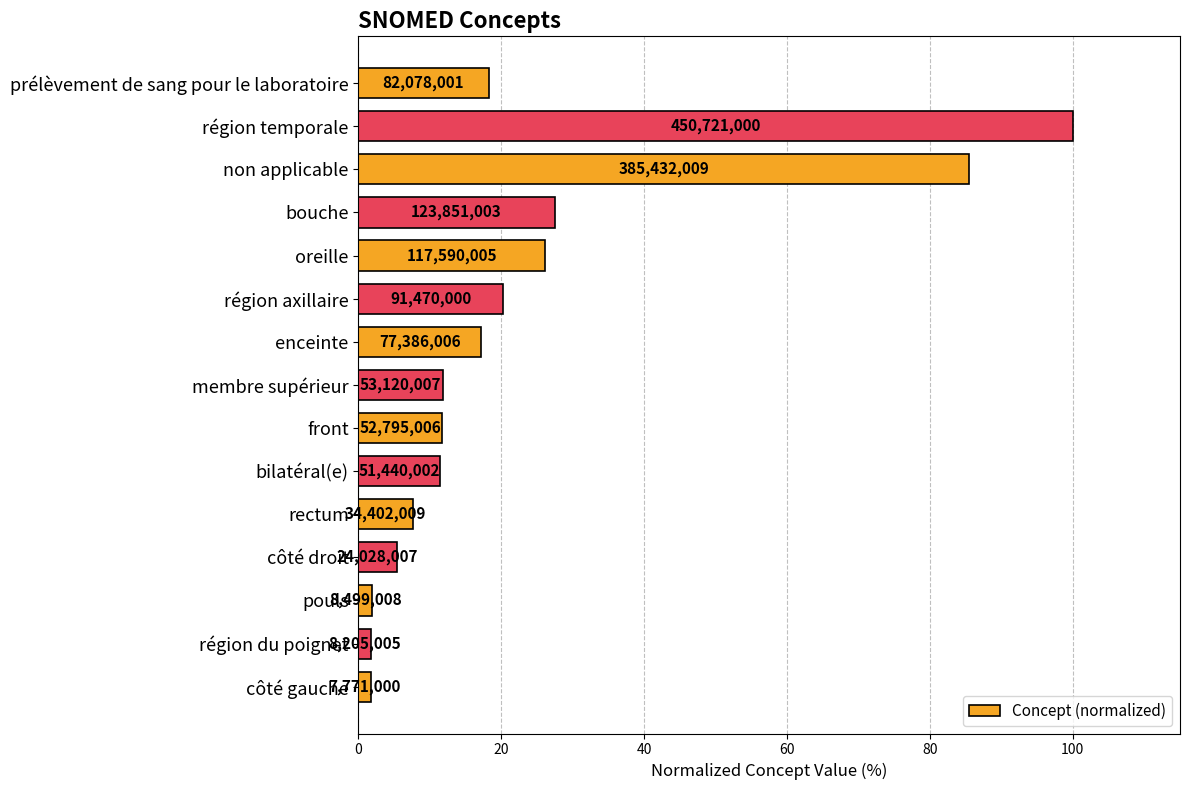

How many bars are there in total?

15